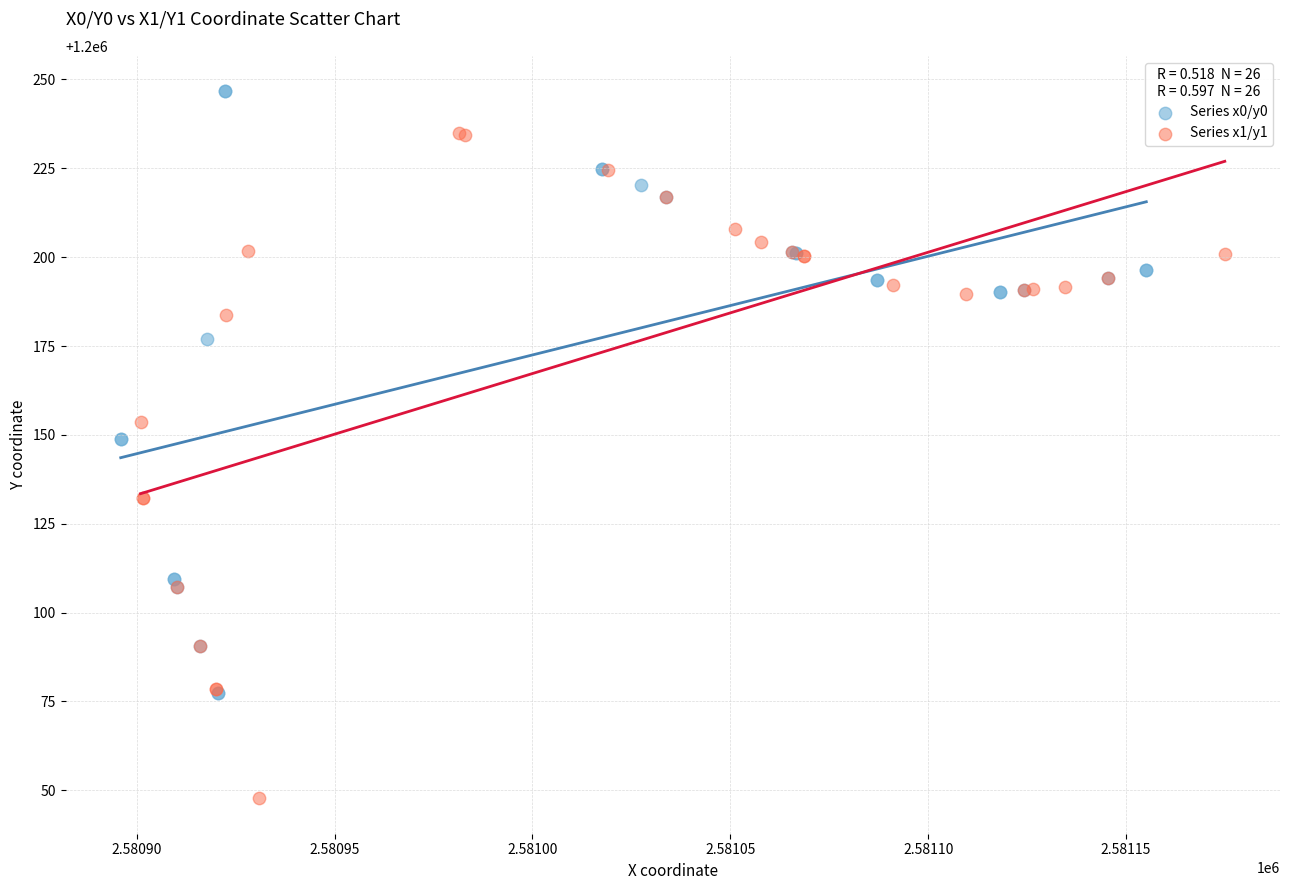

Which series has the widest spread of Y values?

Series x1/y1